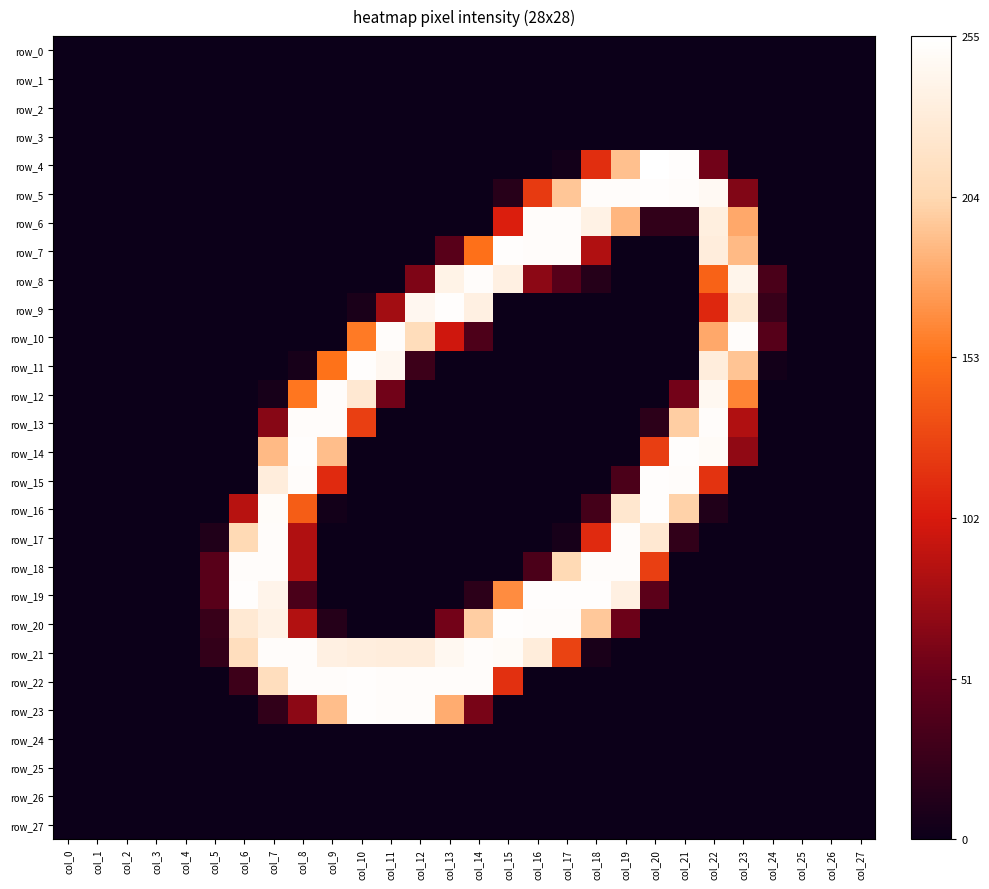

Which series has the widest spread of values?

row_4